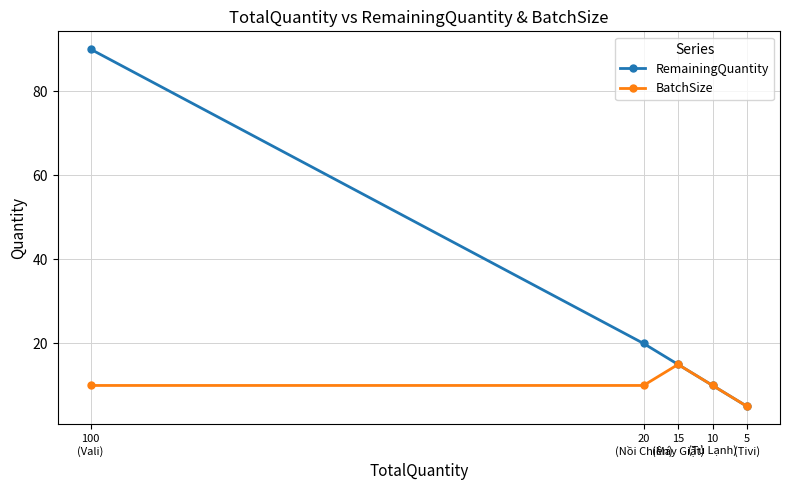

Is the value of BatchSize at 20
(Nồi Chiên) greater than the value of RemainingQuantity at 5
(Tivi)?

Yes